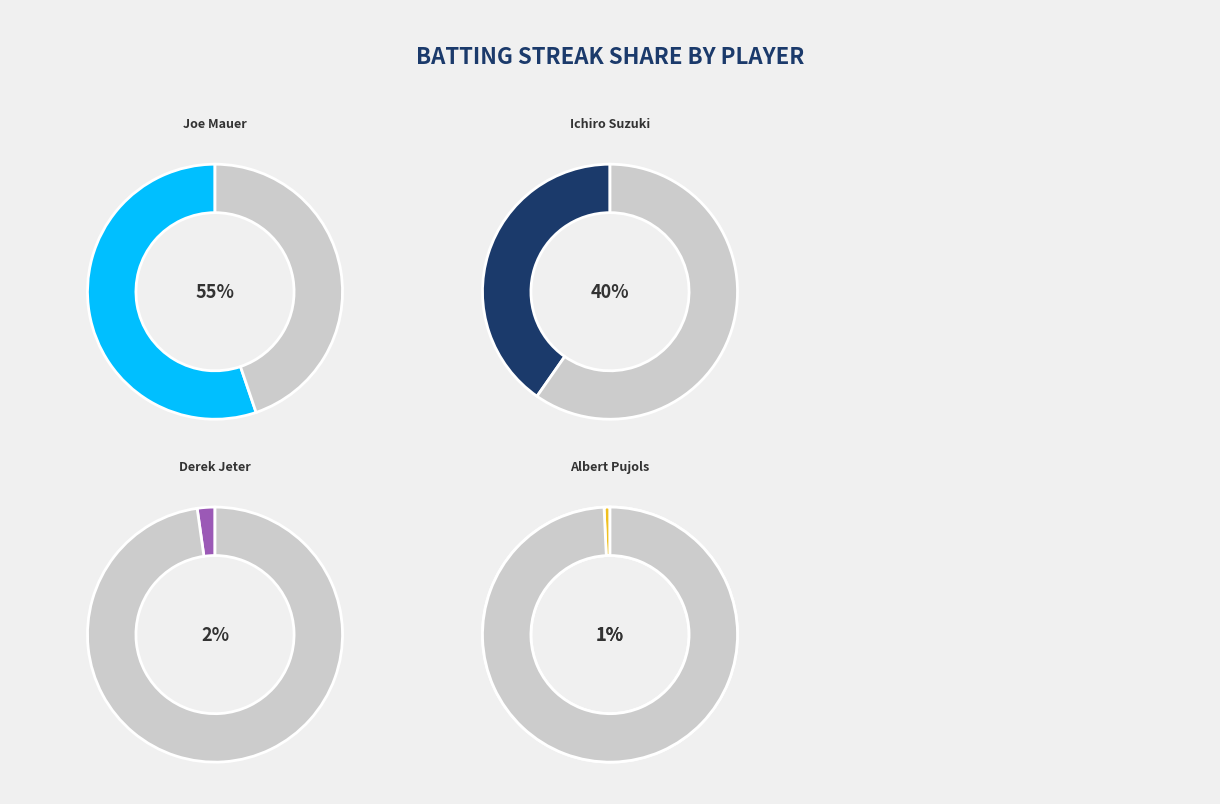

Is it true that Joe Mauer is 66% of the pie?

False